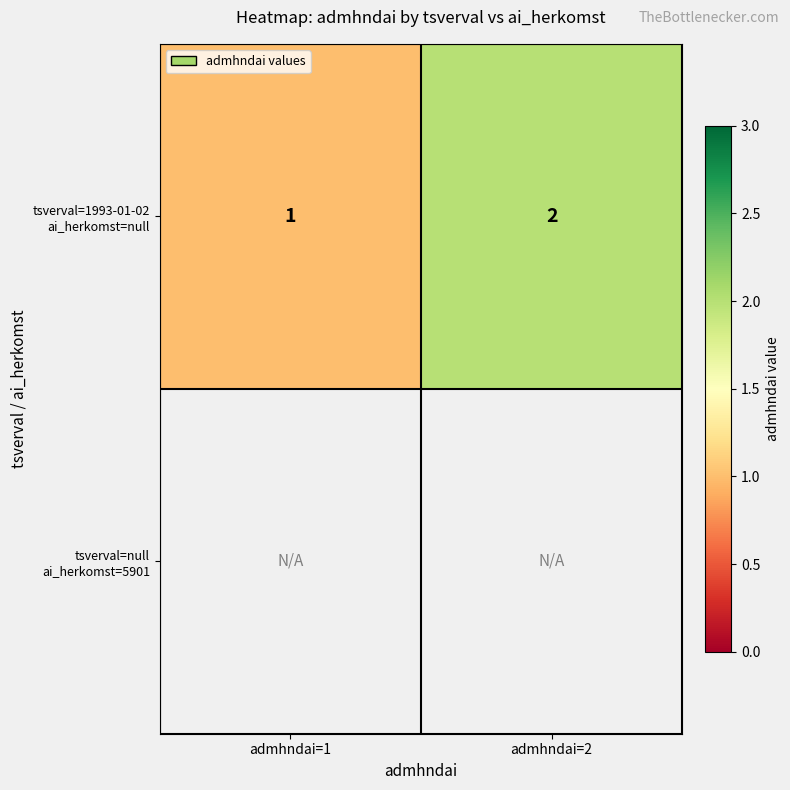

How many values in the tsverval=1993-01-02 ai_herkomst=null series are below 2?

1